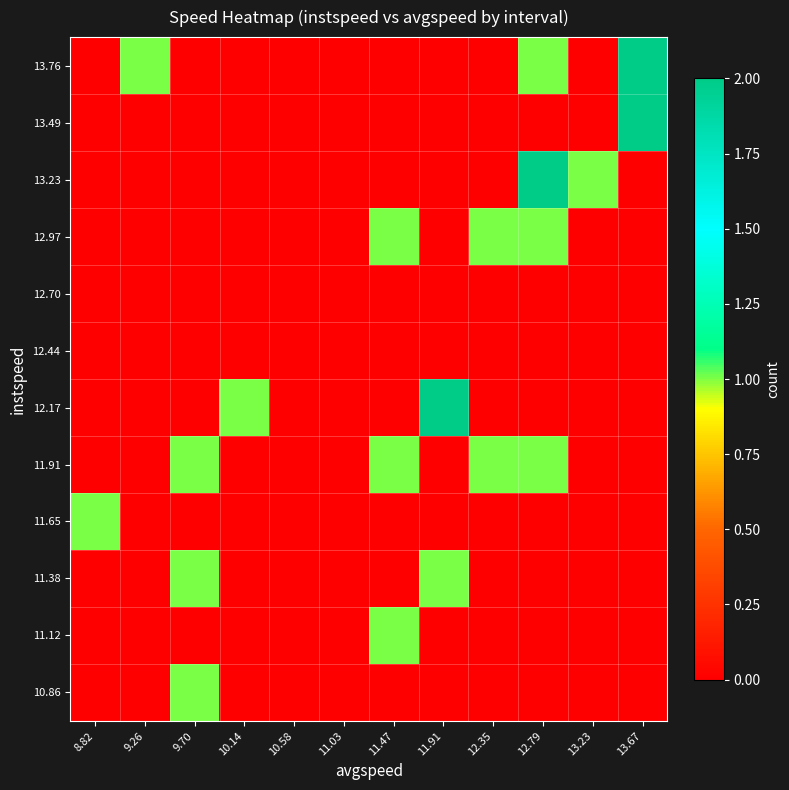

Reading right to left, what are all the values shown in this chart?

10.86: 13.67=0	13.23=0	12.79=0	12.35=0	11.91=0	11.47=0	11.03=0	10.58=0	10.14=0	9.70=1	9.26=0	8.82=0
11.12: 13.67=0	13.23=0	12.79=0	12.35=0	11.91=0	11.47=1	11.03=0	10.58=0	10.14=0	9.70=0	9.26=0	8.82=0
11.38: 13.67=0	13.23=0	12.79=0	12.35=0	11.91=1	11.47=0	11.03=0	10.58=0	10.14=0	9.70=1	9.26=0	8.82=0
11.65: 13.67=0	13.23=0	12.79=0	12.35=0	11.91=0	11.47=0	11.03=0	10.58=0	10.14=0	9.70=0	9.26=0	8.82=1
11.91: 13.67=0	13.23=0	12.79=1	12.35=1	11.91=0	11.47=1	11.03=0	10.58=0	10.14=0	9.70=1	9.26=0	8.82=0
12.17: 13.67=0	13.23=0	12.79=0	12.35=0	11.91=2	11.47=0	11.03=0	10.58=0	10.14=1	9.70=0	9.26=0	8.82=0
12.44: 13.67=0	13.23=0	12.79=0	12.35=0	11.91=0	11.47=0	11.03=0	10.58=0	10.14=0	9.70=0	9.26=0	8.82=0
12.70: 13.67=0	13.23=0	12.79=0	12.35=0	11.91=0	11.47=0	11.03=0	10.58=0	10.14=0	9.70=0	9.26=0	8.82=0
12.97: 13.67=0	13.23=0	12.79=1	12.35=1	11.91=0	11.47=1	11.03=0	10.58=0	10.14=0	9.70=0	9.26=0	8.82=0
13.23: 13.67=0	13.23=1	12.79=2	12.35=0	11.91=0	11.47=0	11.03=0	10.58=0	10.14=0	9.70=0	9.26=0	8.82=0
13.49: 13.67=2	13.23=0	12.79=0	12.35=0	11.91=0	11.47=0	11.03=0	10.58=0	10.14=0	9.70=0	9.26=0	8.82=0
13.76: 13.67=2	13.23=0	12.79=1	12.35=0	11.91=0	11.47=0	11.03=0	10.58=0	10.14=0	9.70=0	9.26=1	8.82=0